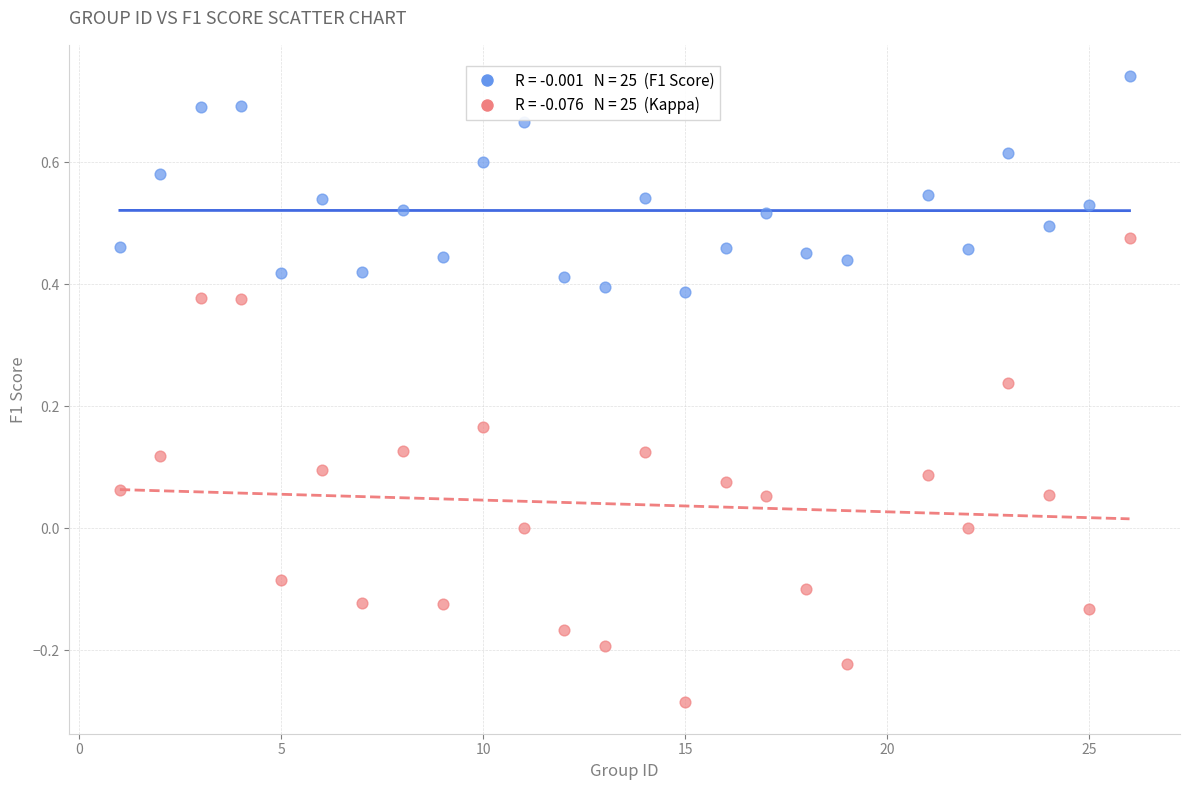

Across all data points, what is the range of Y values (max minus min)?

1.0